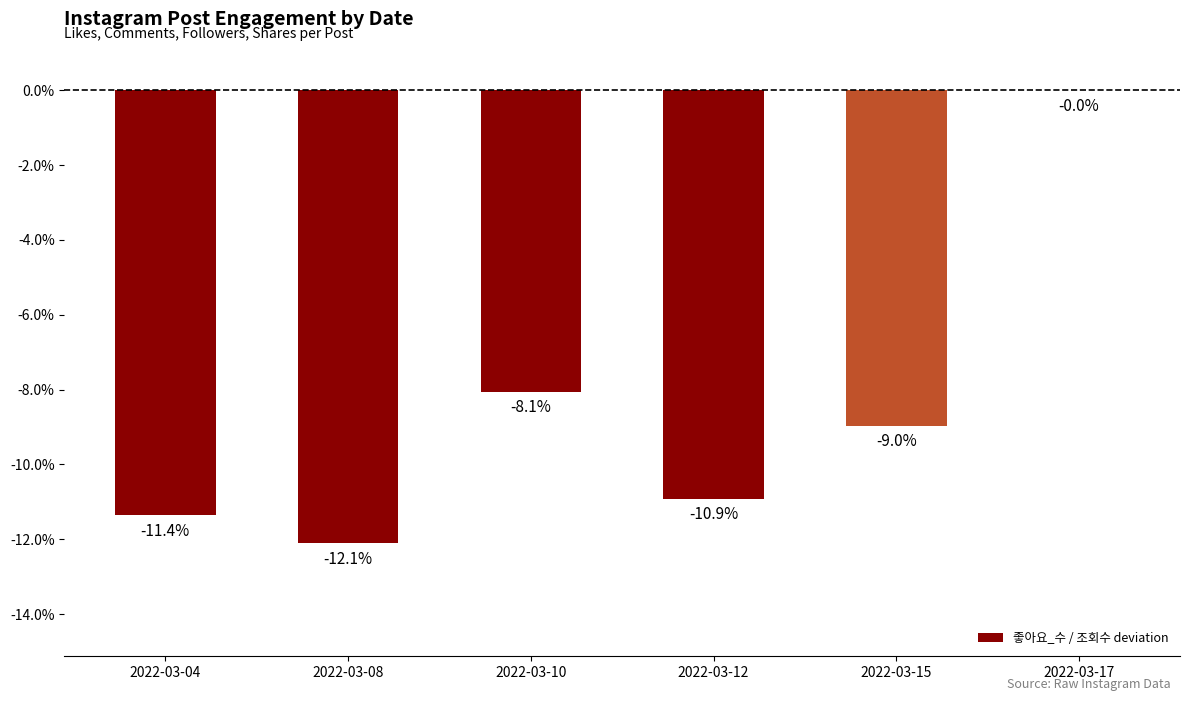

Are the bars horizontal?

No